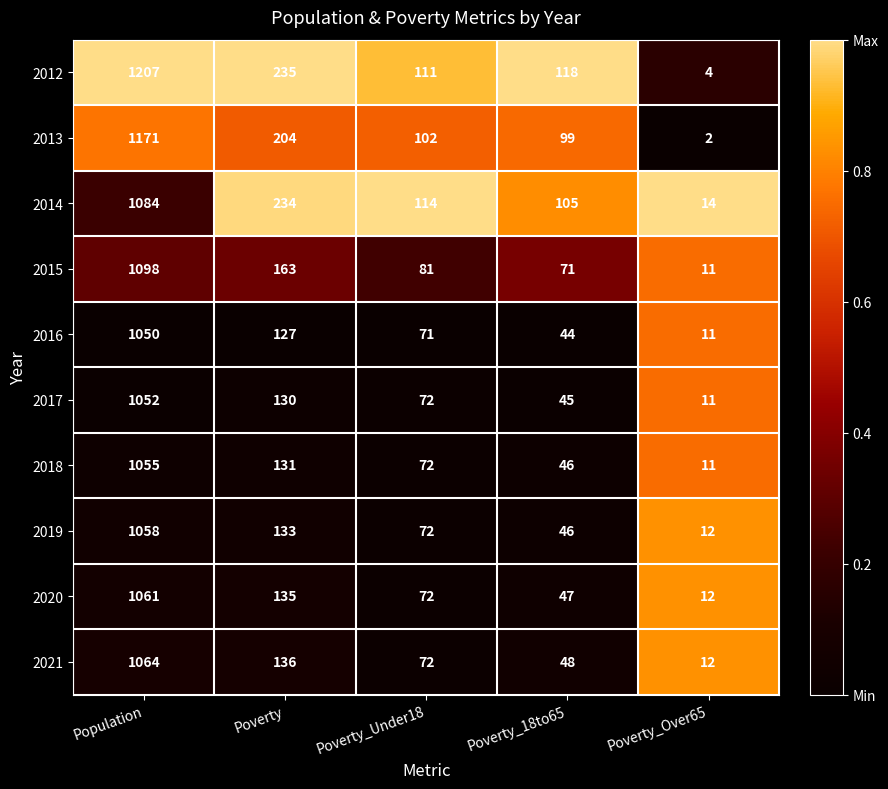

Rank the series at Population from highest to lowest value.

2012, 2013, 2015, 2014, 2021, 2020, 2019, 2018, 2017, 2016